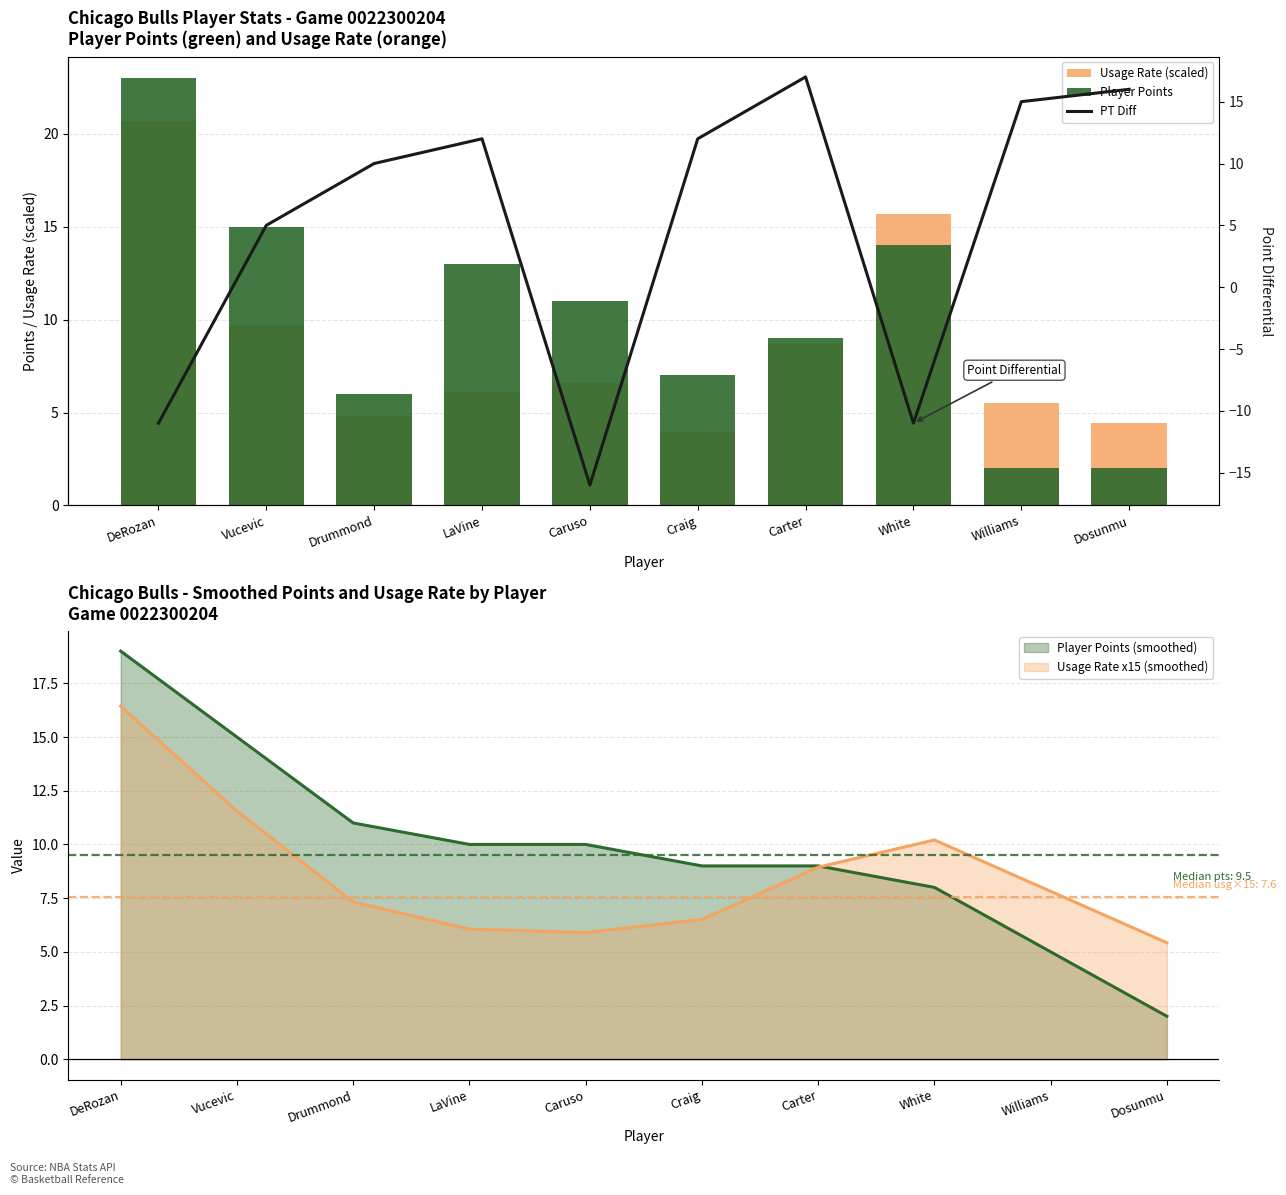

Is it true that Player Points equals 1.0 at Williams?

False